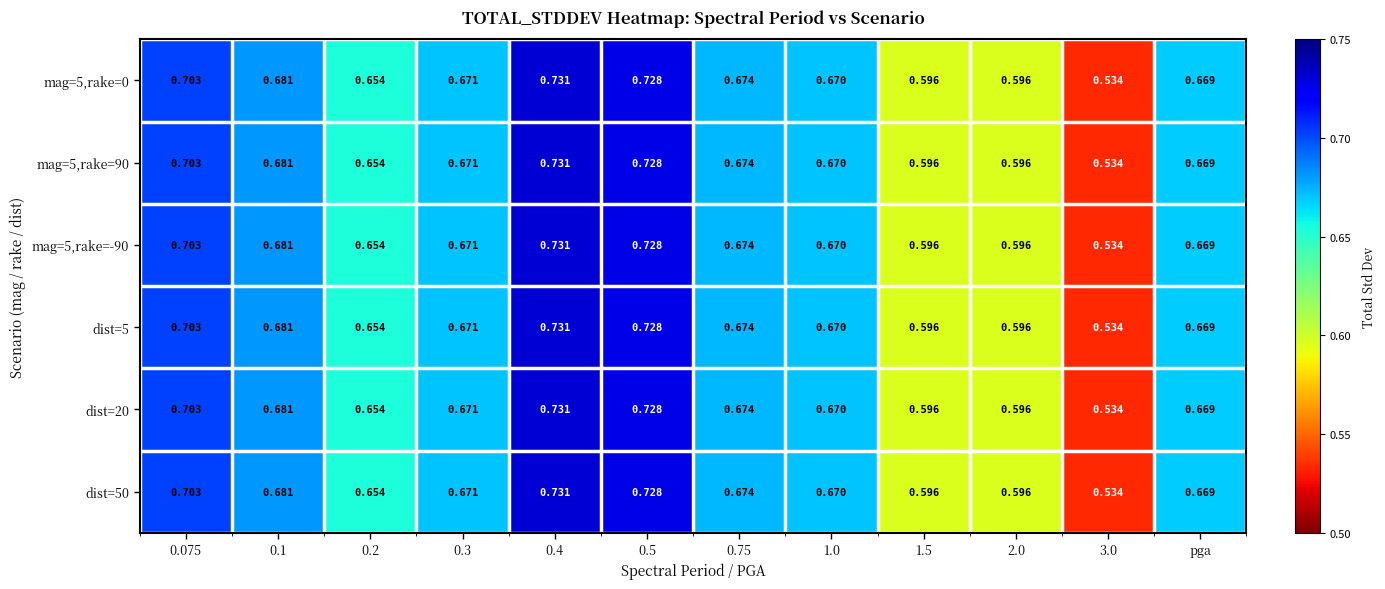

Is the value of dist=20 at 0.2 greater than the value of mag=5,rake=0 at 0.4?

No